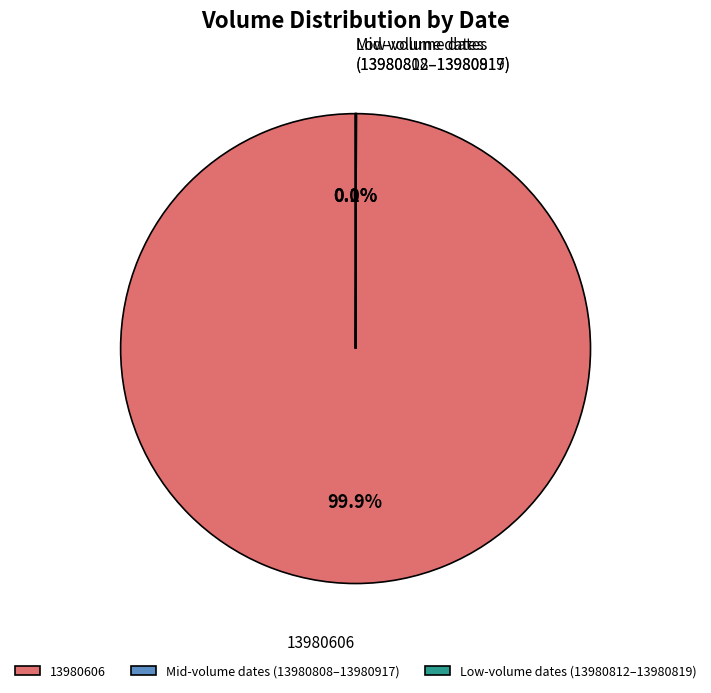

Is there a majority slice in this chart?

Yes